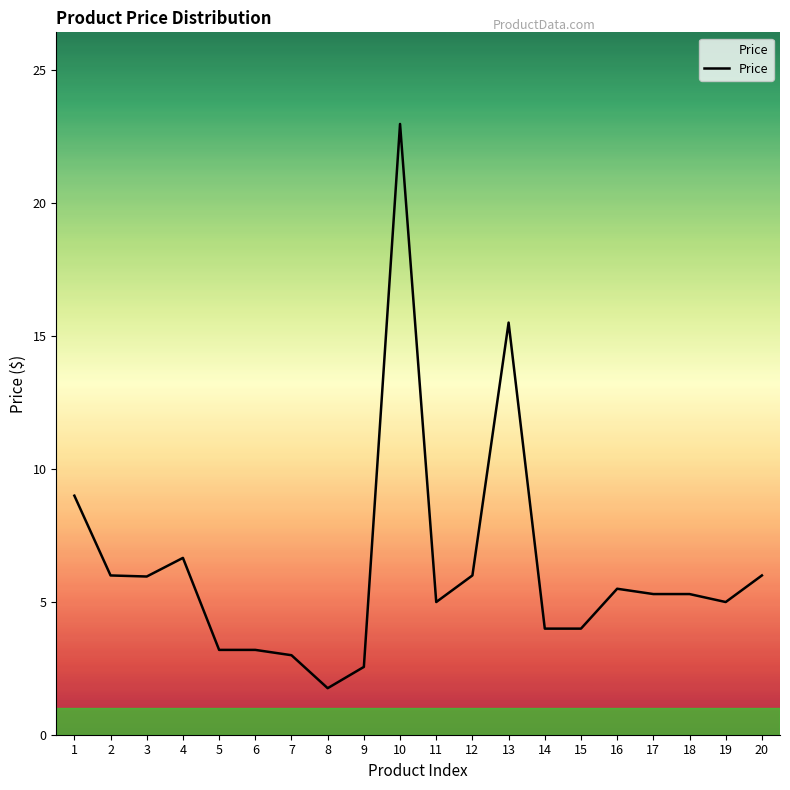

What value does the data have at 13?

15.5